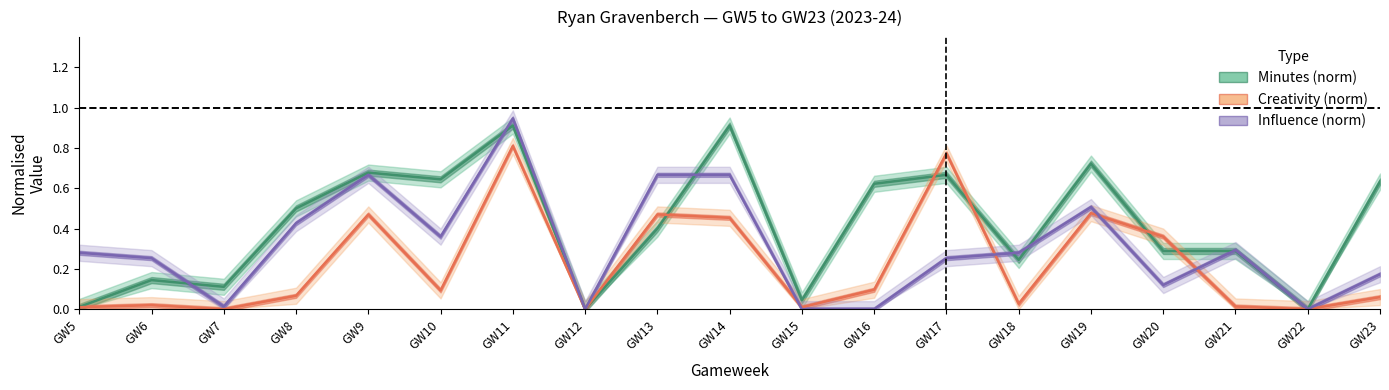

Does the chart have visible grid lines?

No